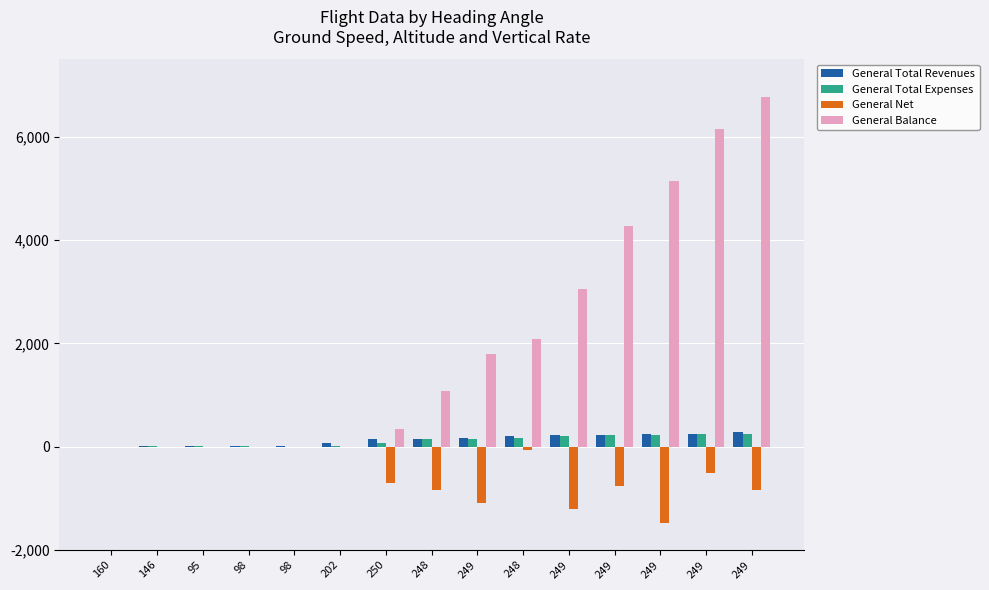

Is the value of General Balance at 160 greater than the value of General Total Expenses at 249?

No